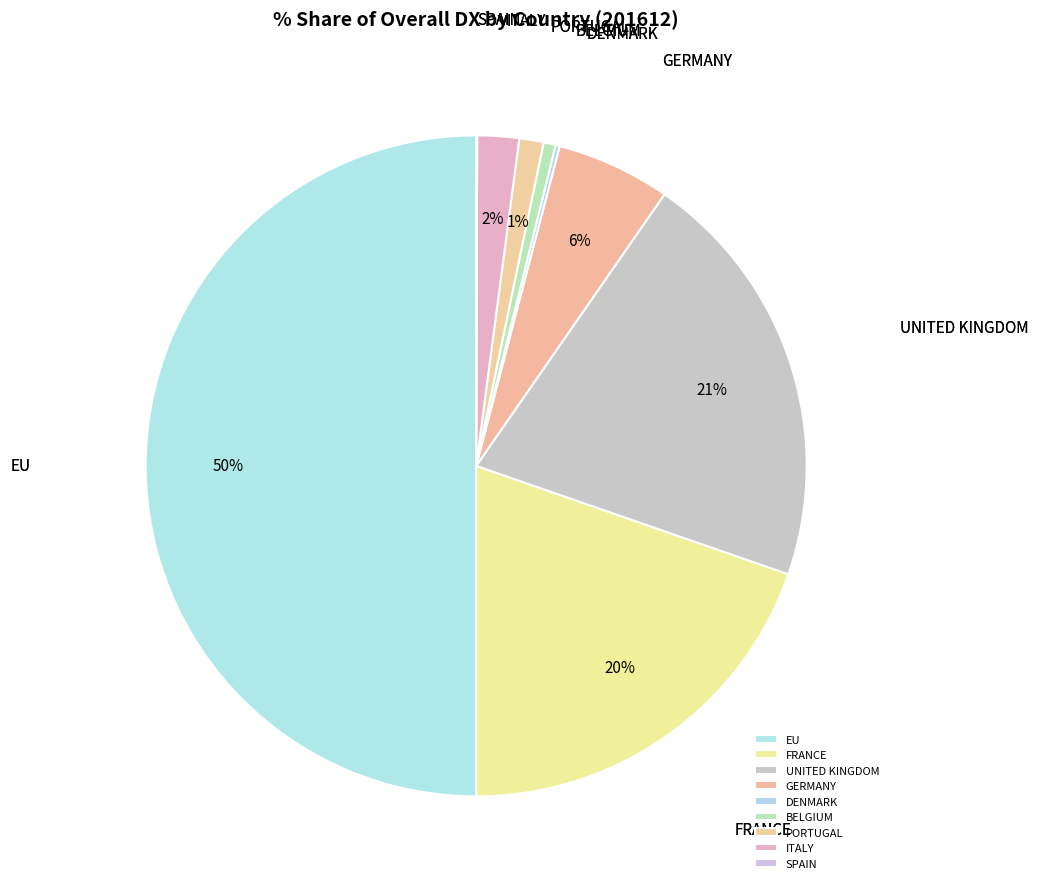

To the nearest percent, what portion does ITALY represent?

2%